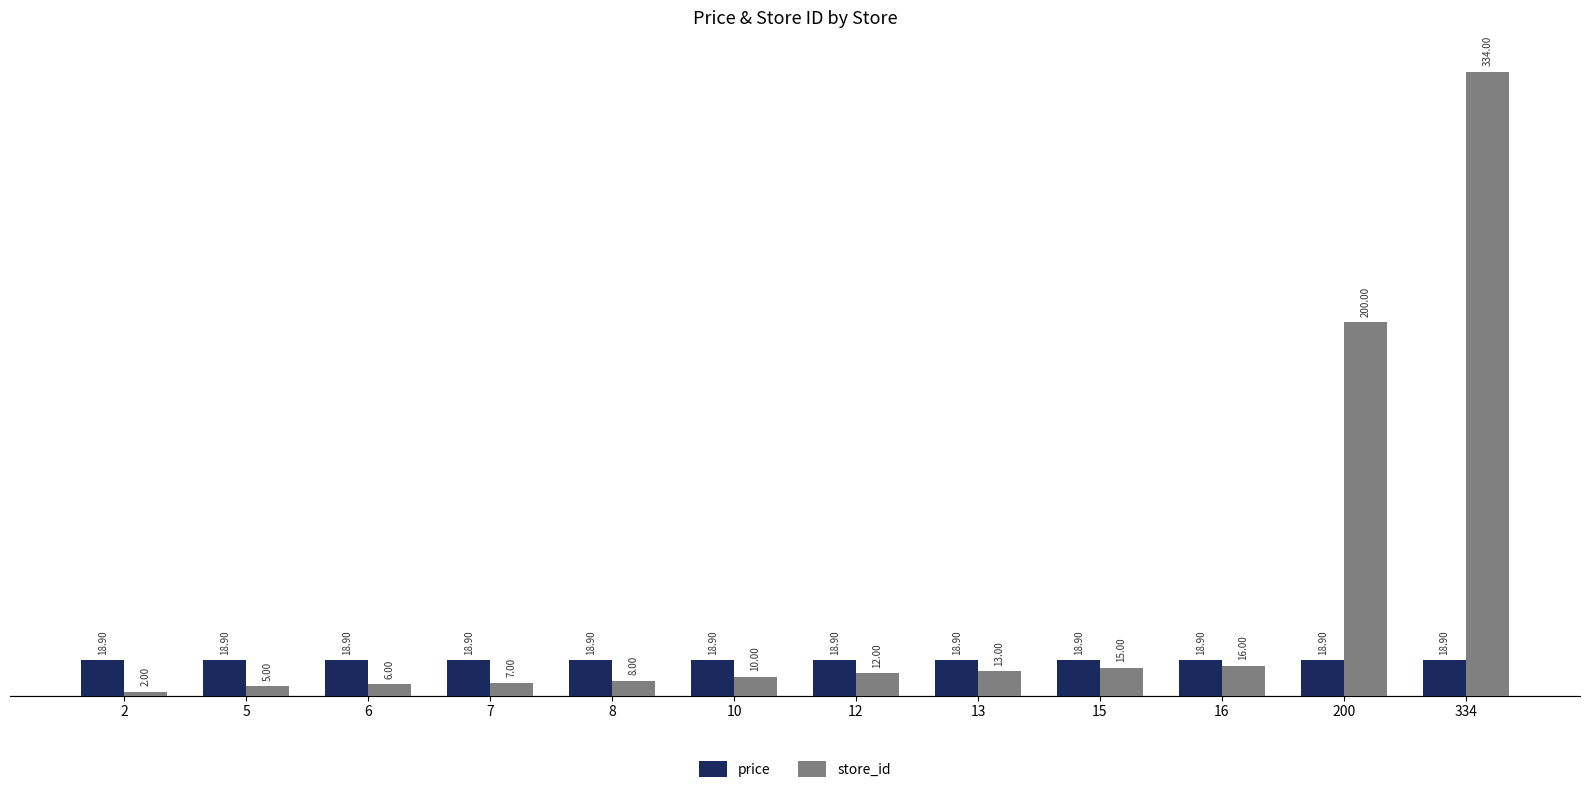

What is the difference between the second highest and second lowest values in the store_id series?

195.0